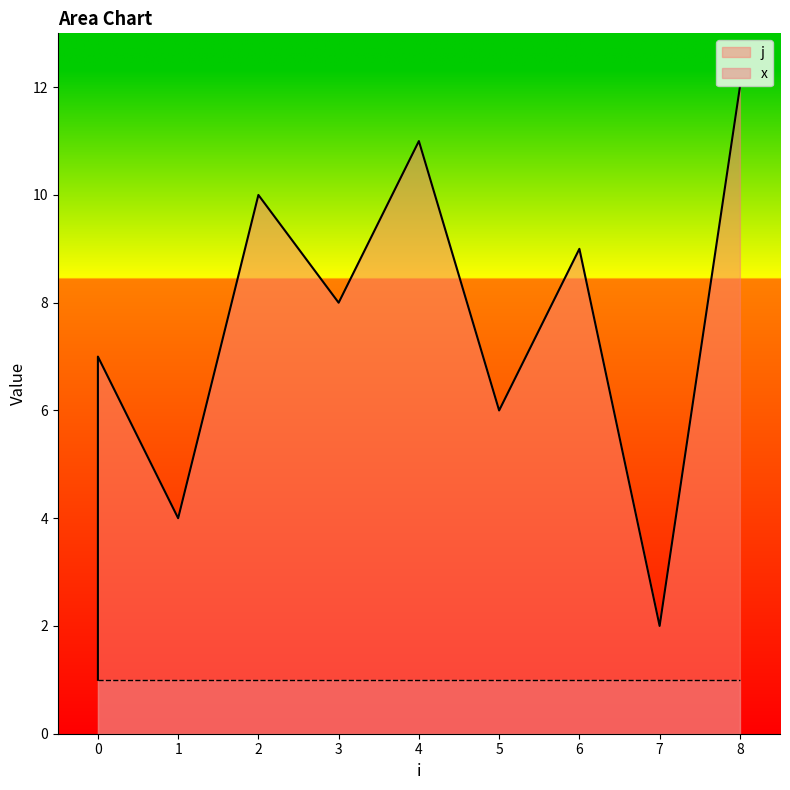

What is the approximate value at 6?

9